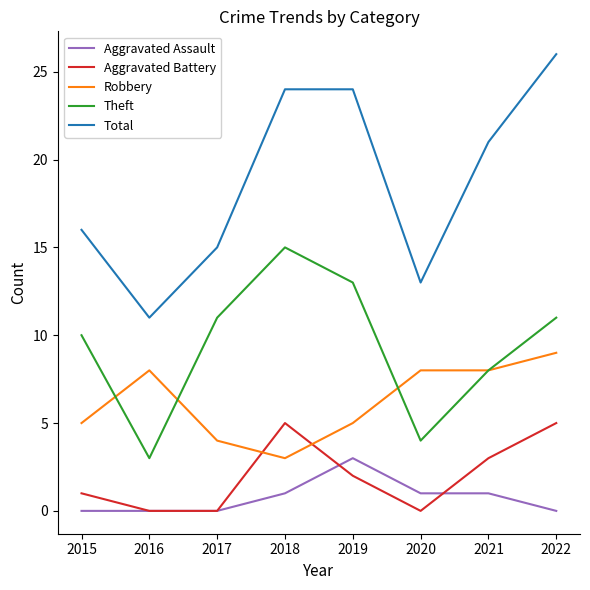

Count the Aggravated Assault values in the range 0 to 1.

7